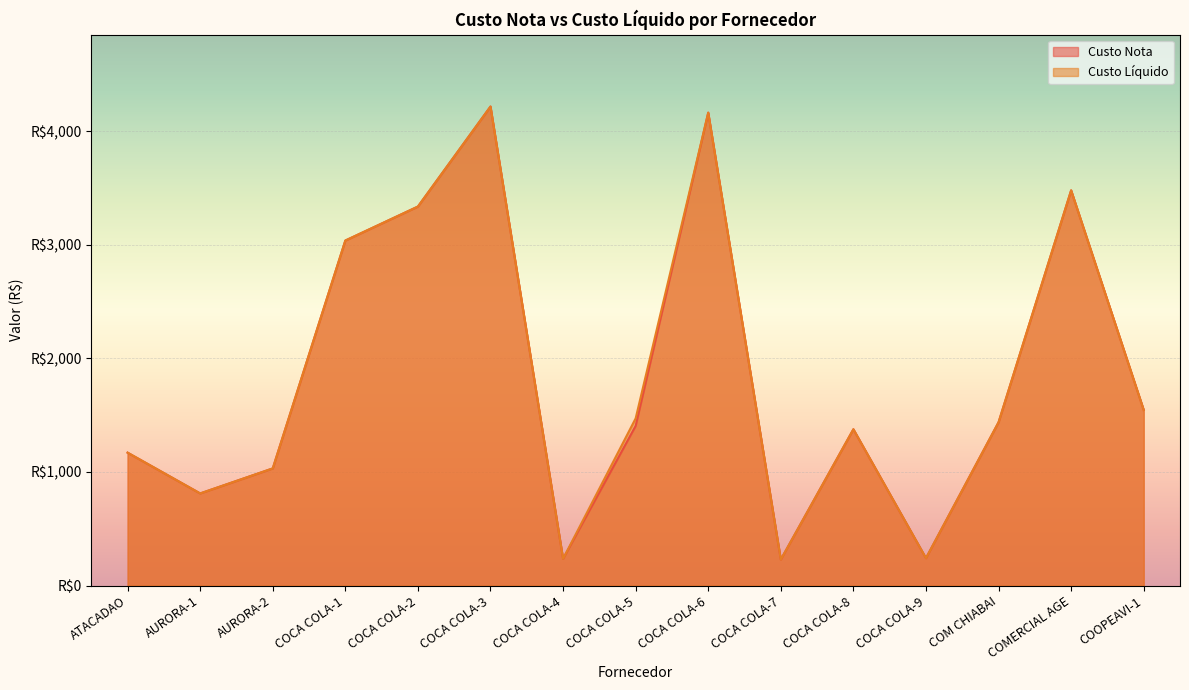

What are all the series names shown in the legend?

Custo Nota, Custo Líquido